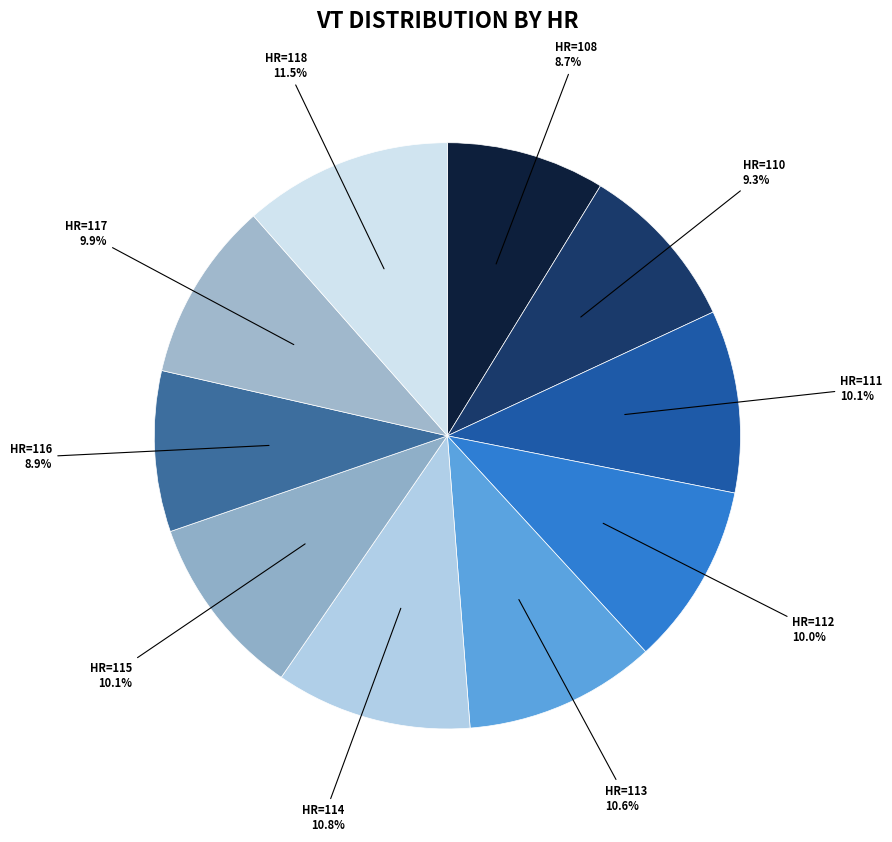

Which category has the biggest portion of the pie?

118